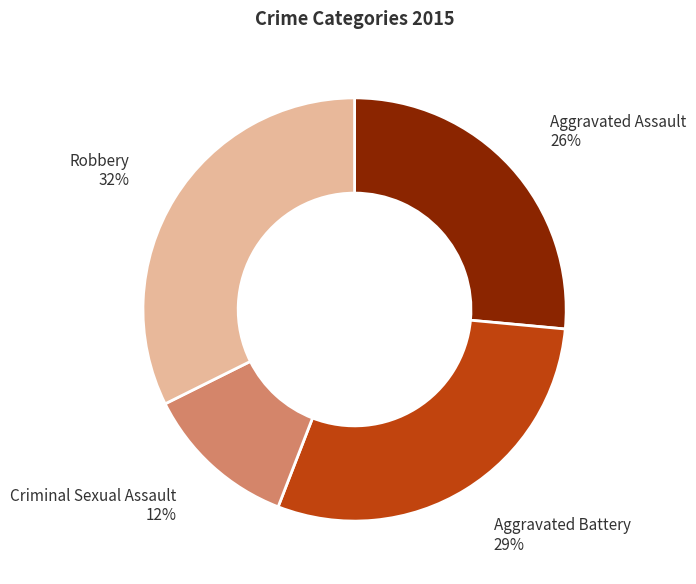

The Criminal Sexual Assault slice represents 22% of the pie. True or false?

False